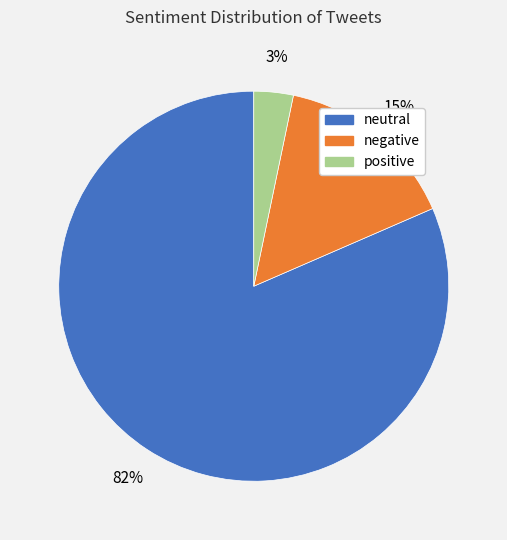

What is the majority slice?

neutral